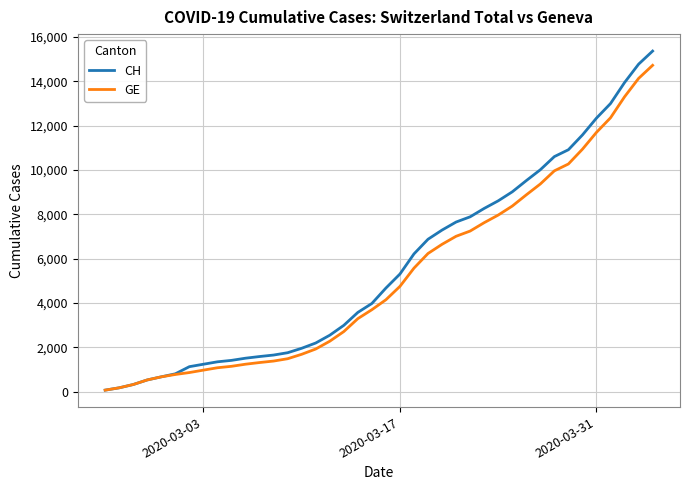

Which series has the widest spread of values?

CH